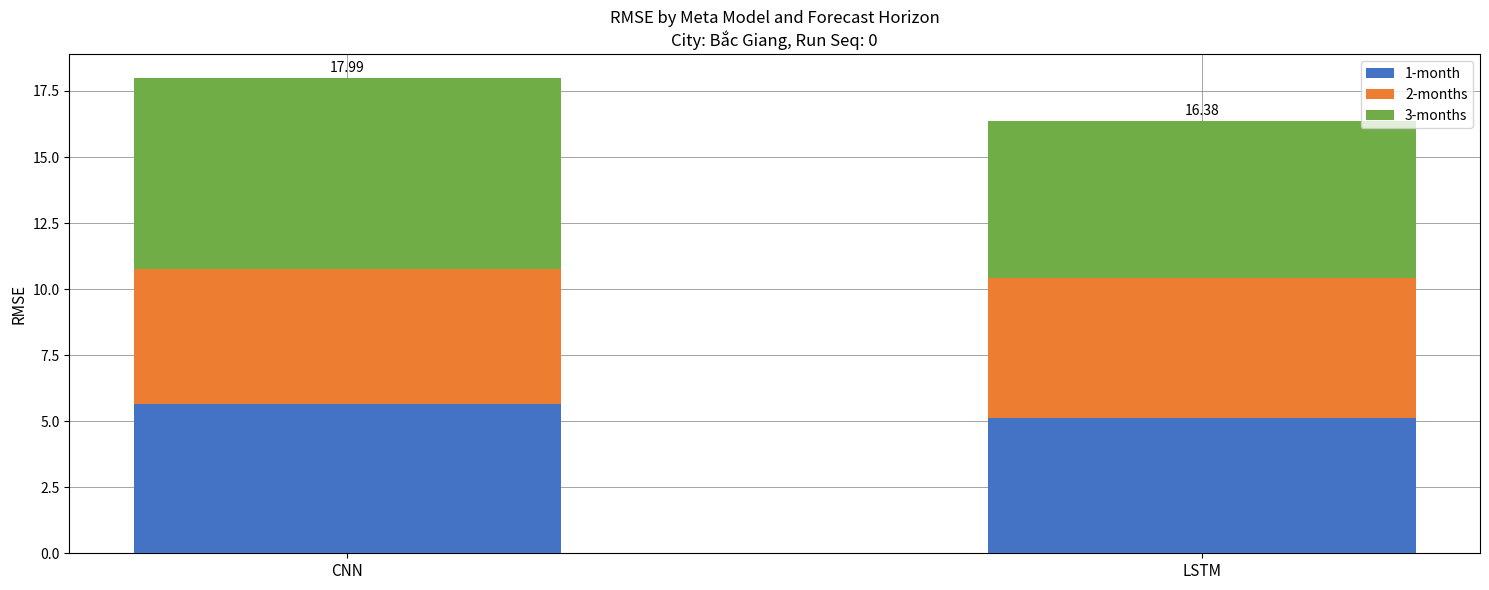

Count the number of data series in this chart.

3